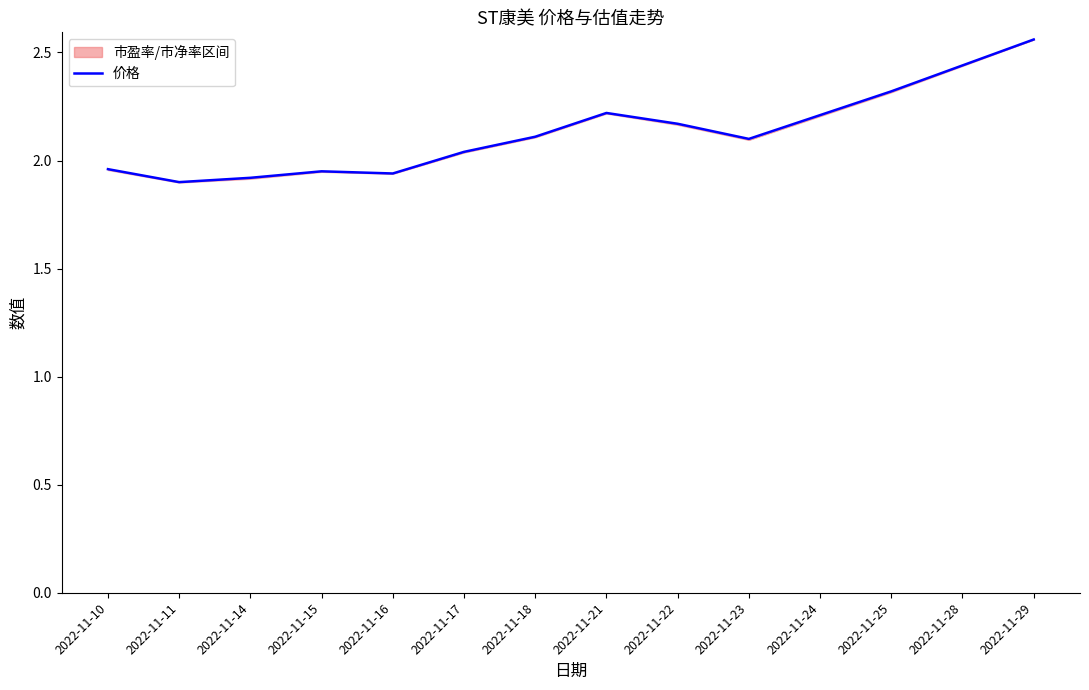

Reading left to right, transcribe all the data shown in this chart.

2.0	1.9	1.9	1.9	1.9	2.0	2.1	2.2	2.2	2.1	2.2	2.3	2.4	2.6